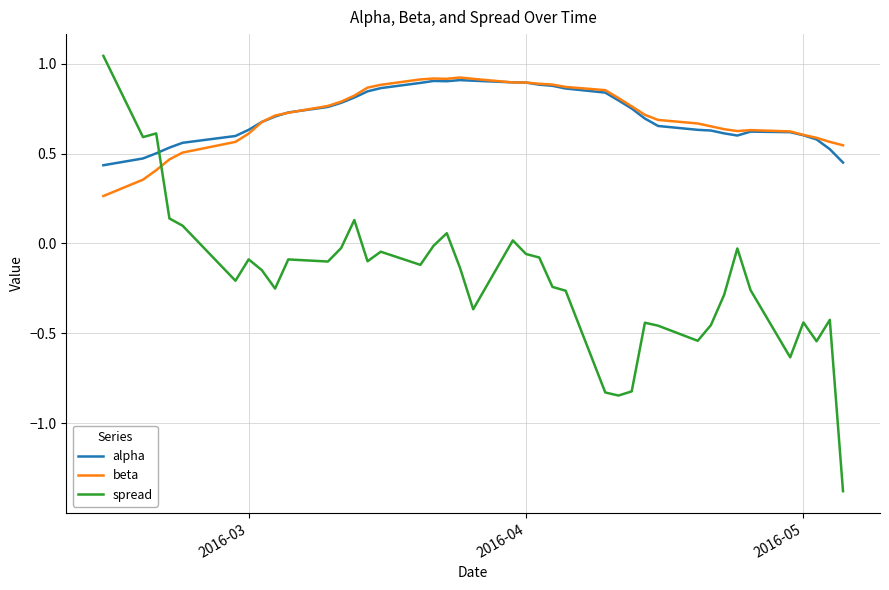

True or false: beta and spread intersect in this chart.

True